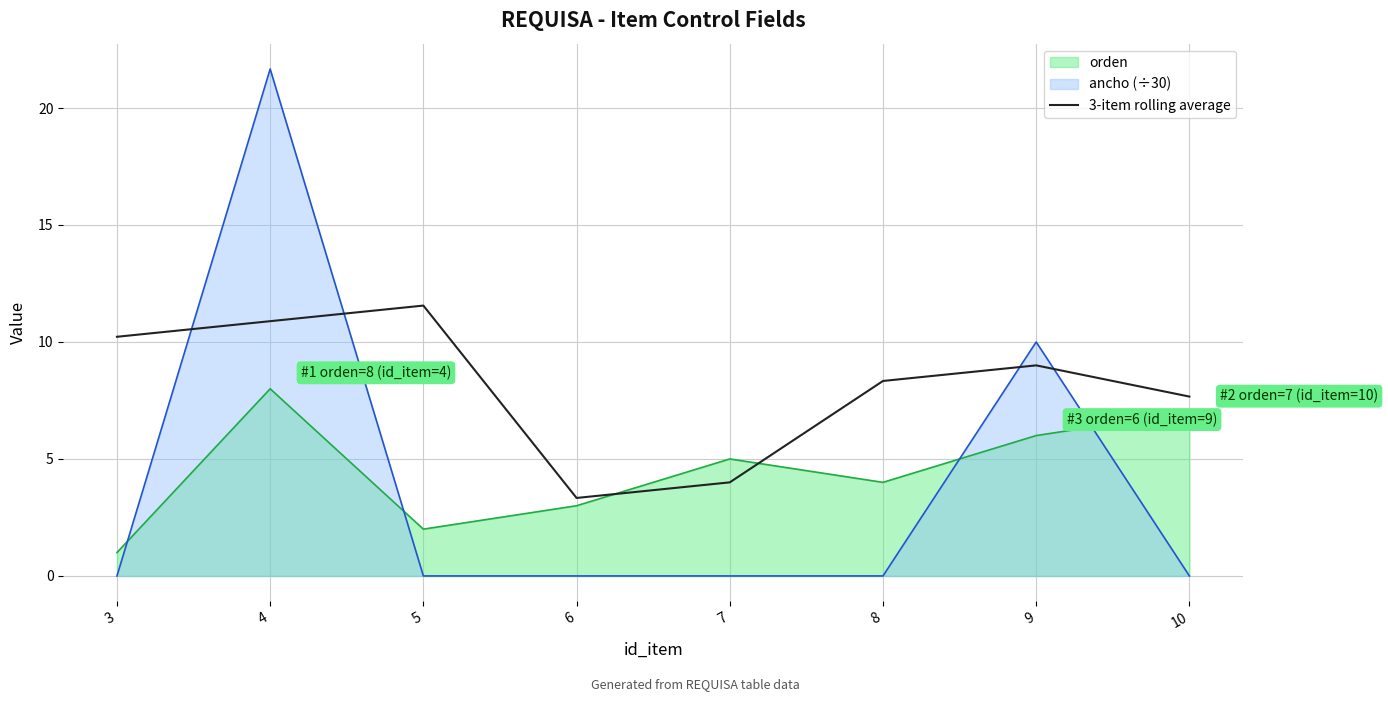

How many lines are shown in the chart?

3